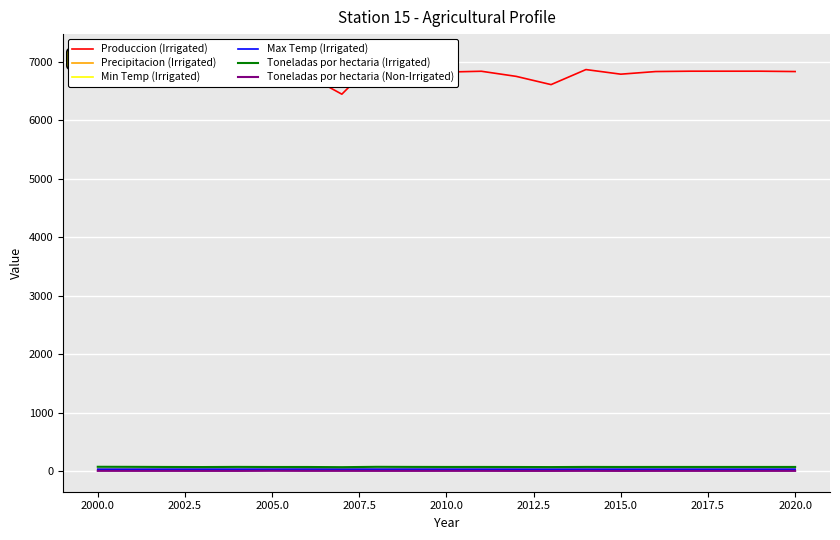

How many data points in Toneladas por hectaria (Irrigated) are above 68?

14